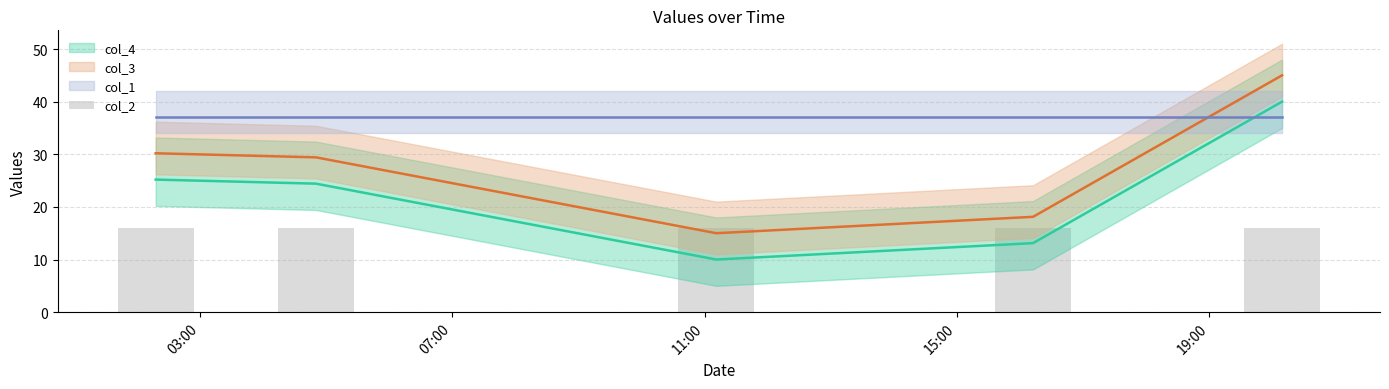

Does the chart contain stacked bars?

No